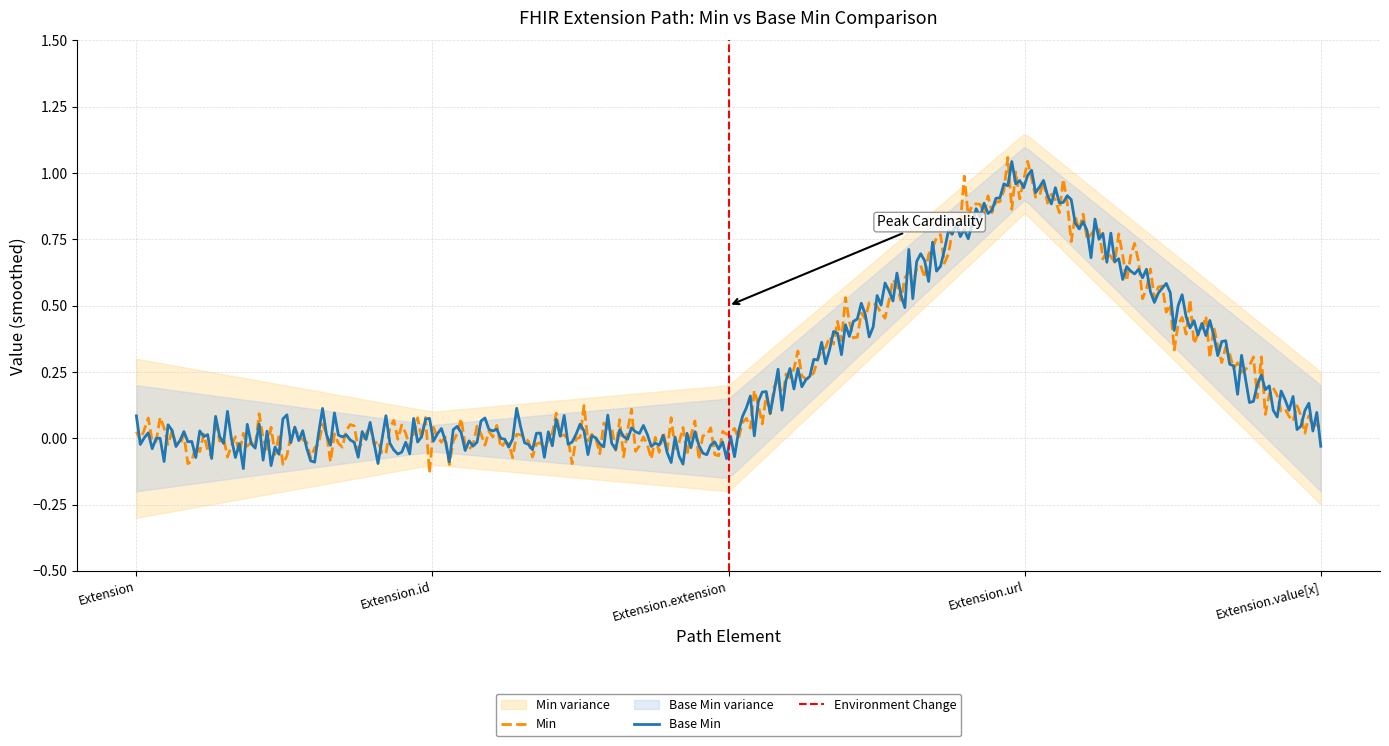

Rank the series at Extension.id from highest to lowest value.

Min, Base Min